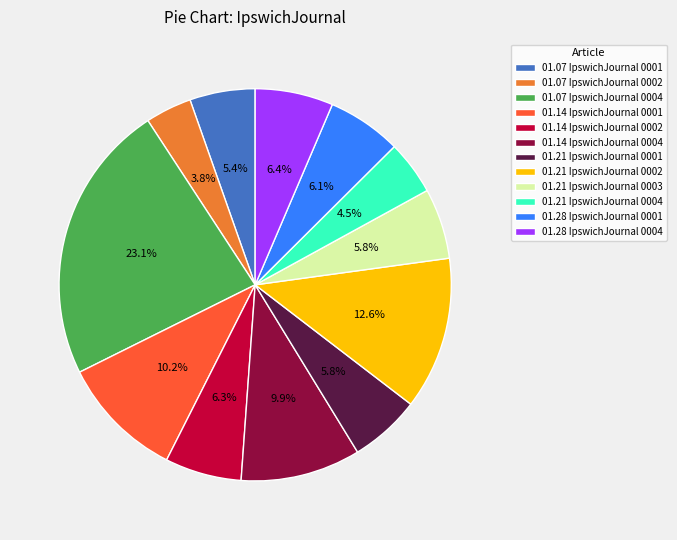

What portion of the pie excludes 01.14 IpswichJournal 0004?

90.1%